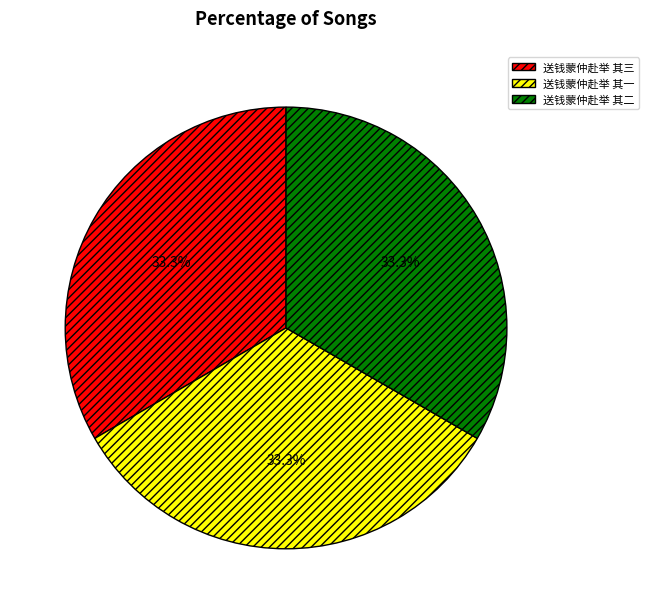

What is the ratio of the value at 送钱蒙仲赴举 其一 to the value at 送钱蒙仲赴举 其二?

1.0